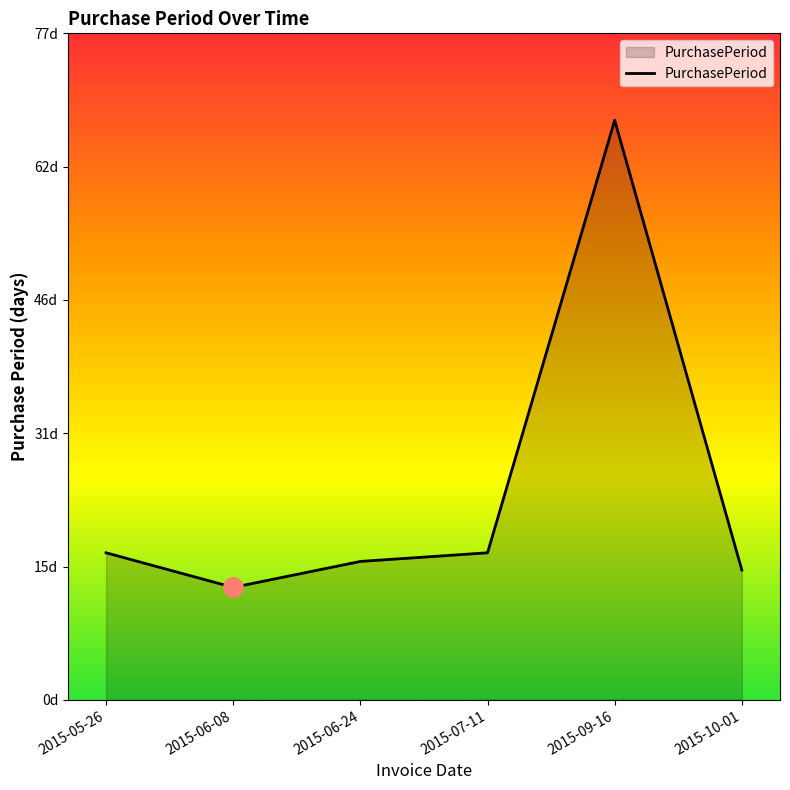

Where is the data nearest to the value 40?

2015-05-26